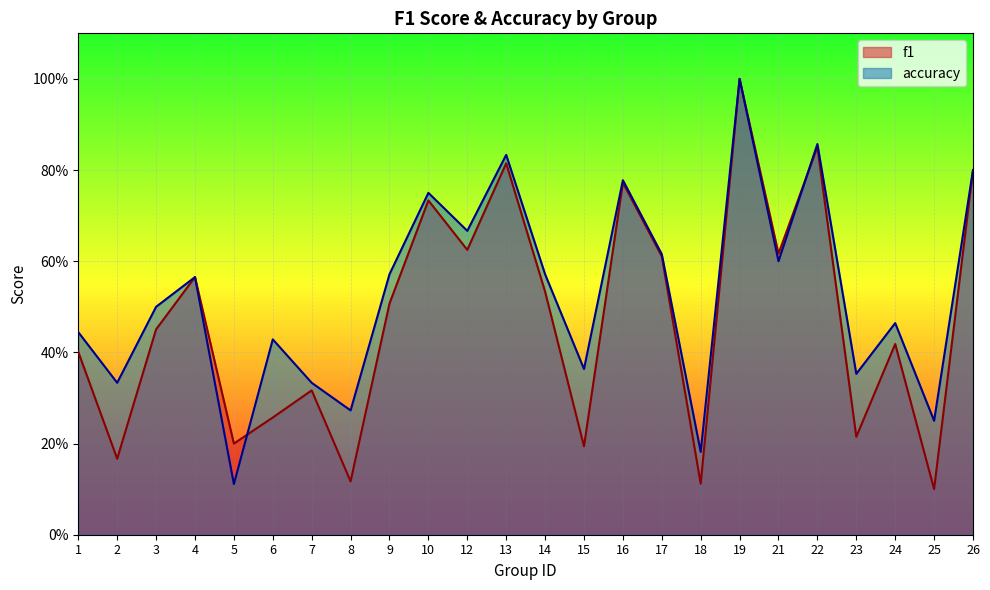

Reading left to right, transcribe all the data shown in this chart.

f1: 0.4	0.2	0.5	0.6	0.2	0.3	0.3	0.1	0.5	0.7	0.6	0.8	0.5	0.2	0.8	0.6	0.1	1.0	0.6	0.9	0.2	0.4	0.1	0.8
accuracy: 0.4	0.3	0.5	0.6	0.1	0.4	0.3	0.3	0.6	0.8	0.7	0.8	0.6	0.4	0.8	0.6	0.2	1.0	0.6	0.9	0.4	0.5	0.2	0.8